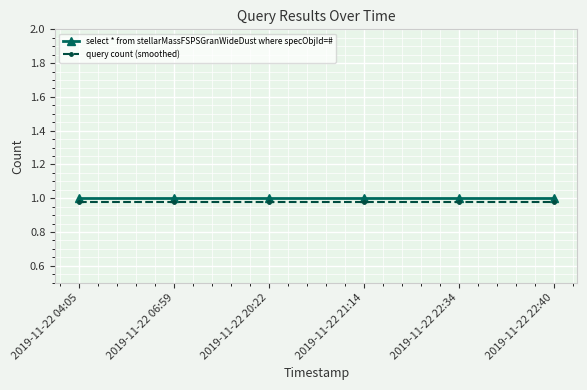

The value of select * from stellarMassFSPSGranWideDust where specObjId=# at 2019-11-22 22:40 is 1.0. True or false?

True